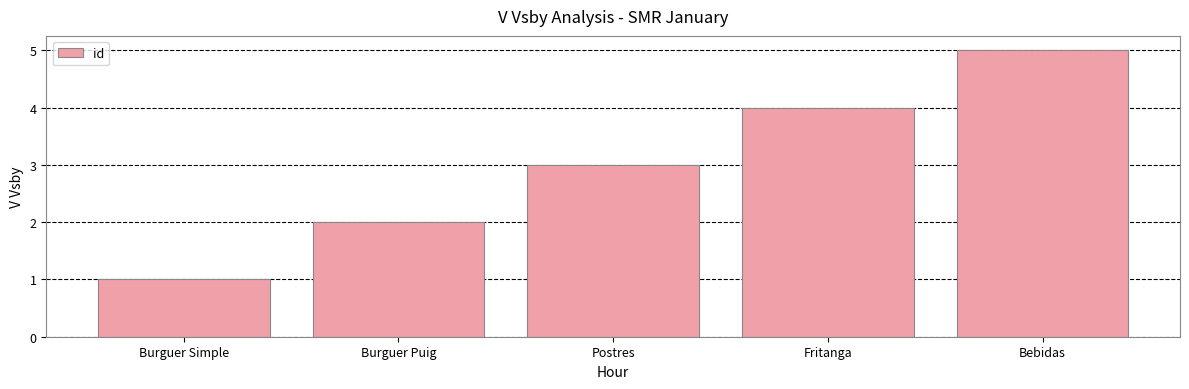

What is the greatest value displayed?

5